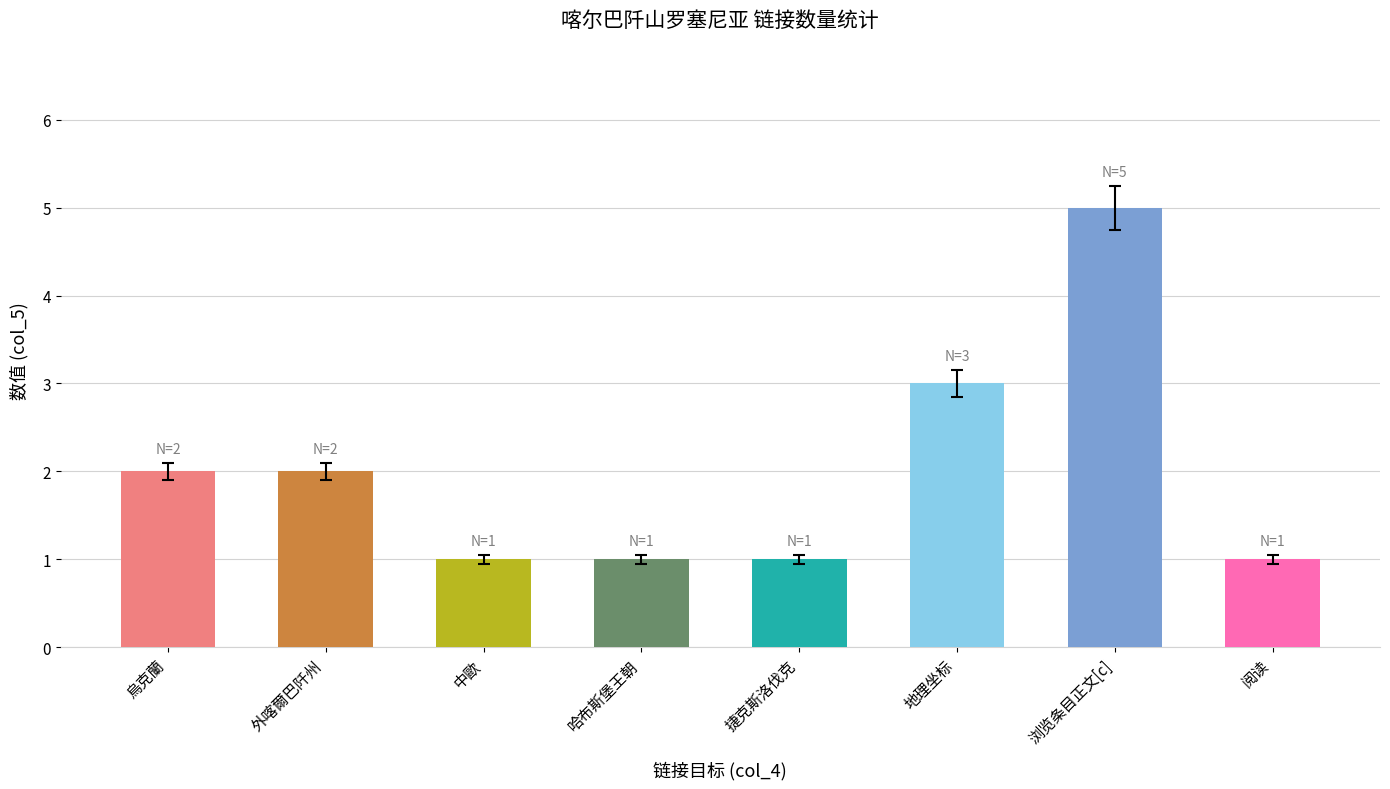

What position from the left is 浏览条目正文[c]?

7